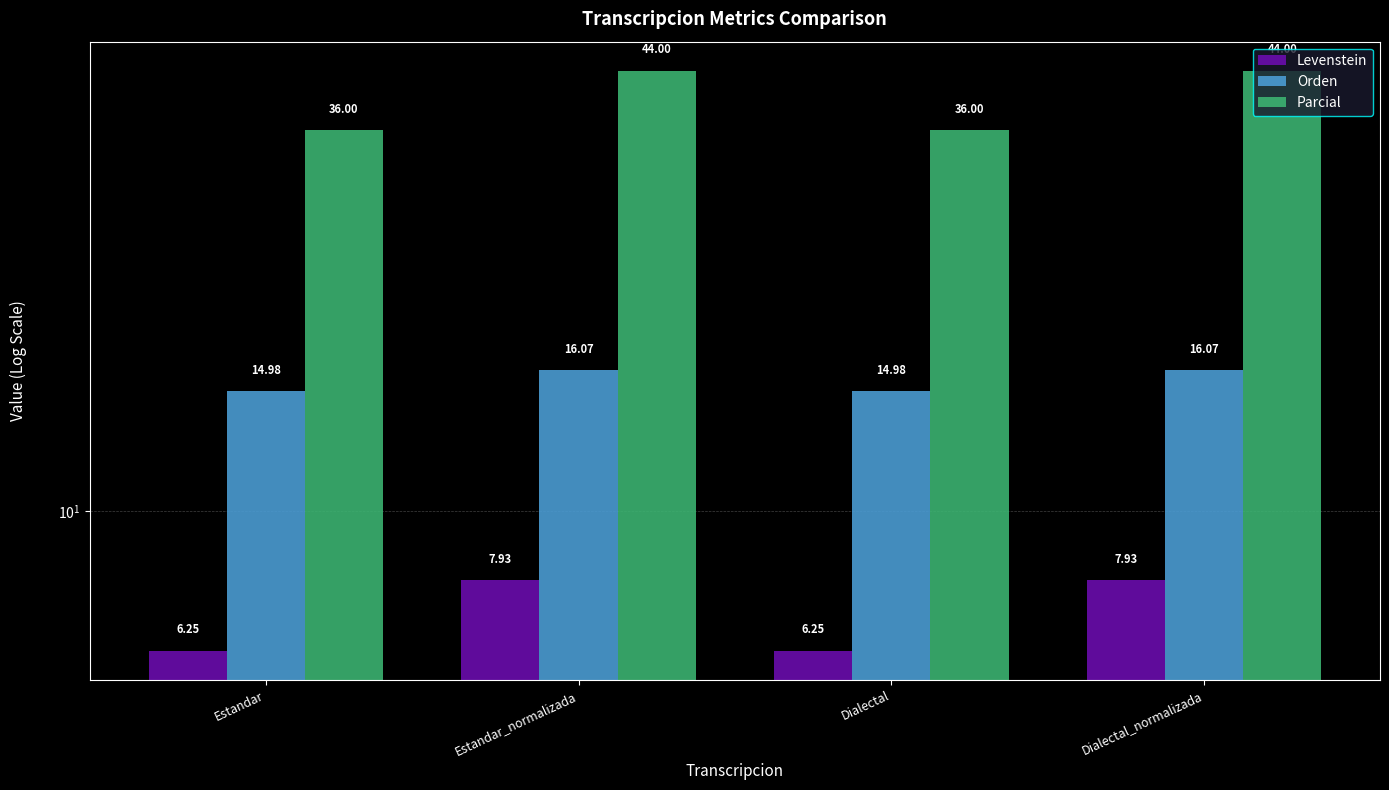

What is the difference between the second highest and second lowest values in the Parcial series?

8.0